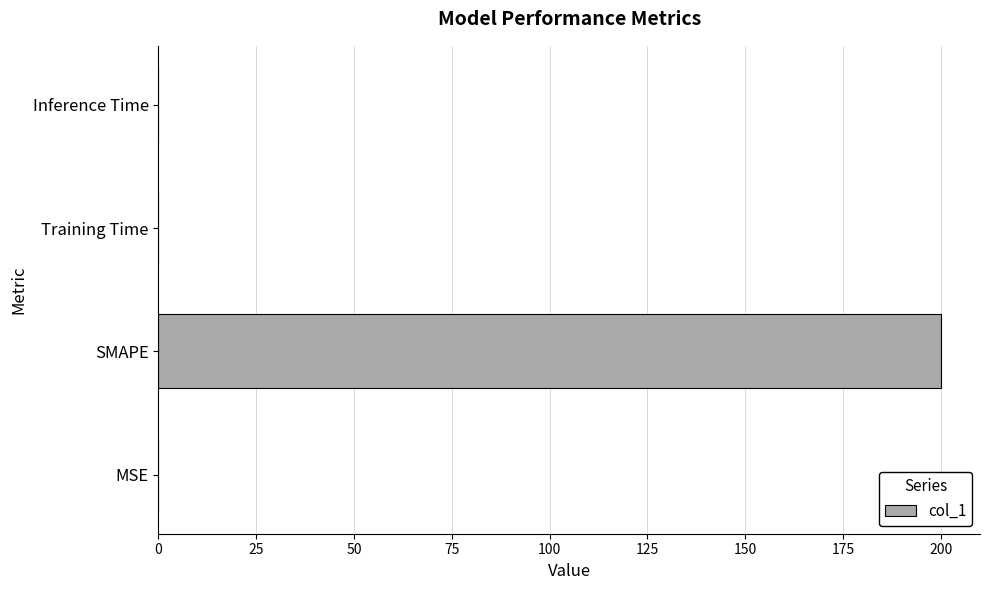

True or false: the data shows 0.0 at MSE.

True